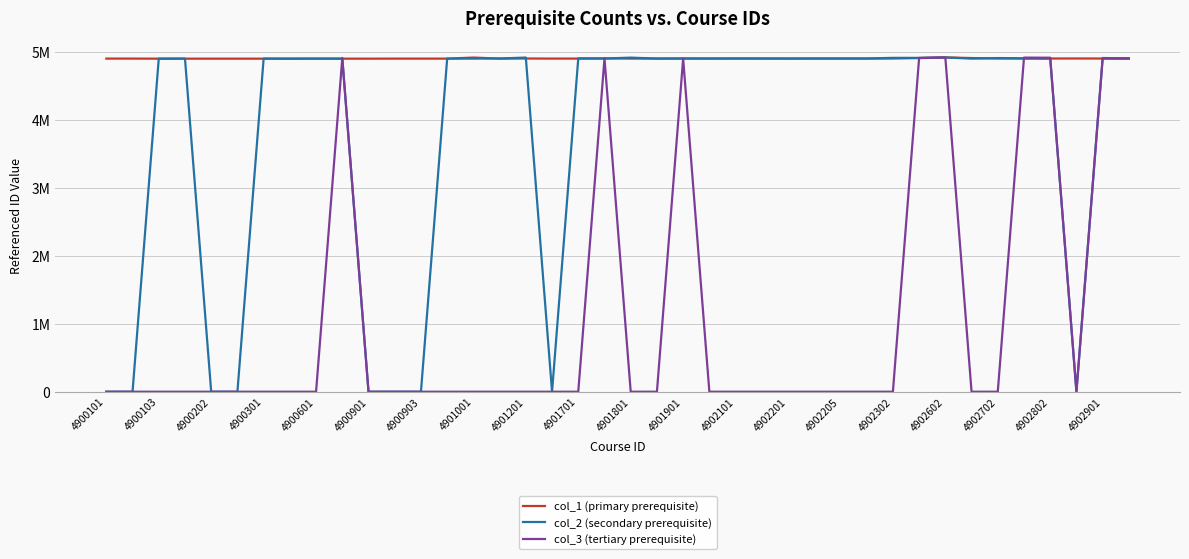

Does the chart display data point markers on the line(s)?

No